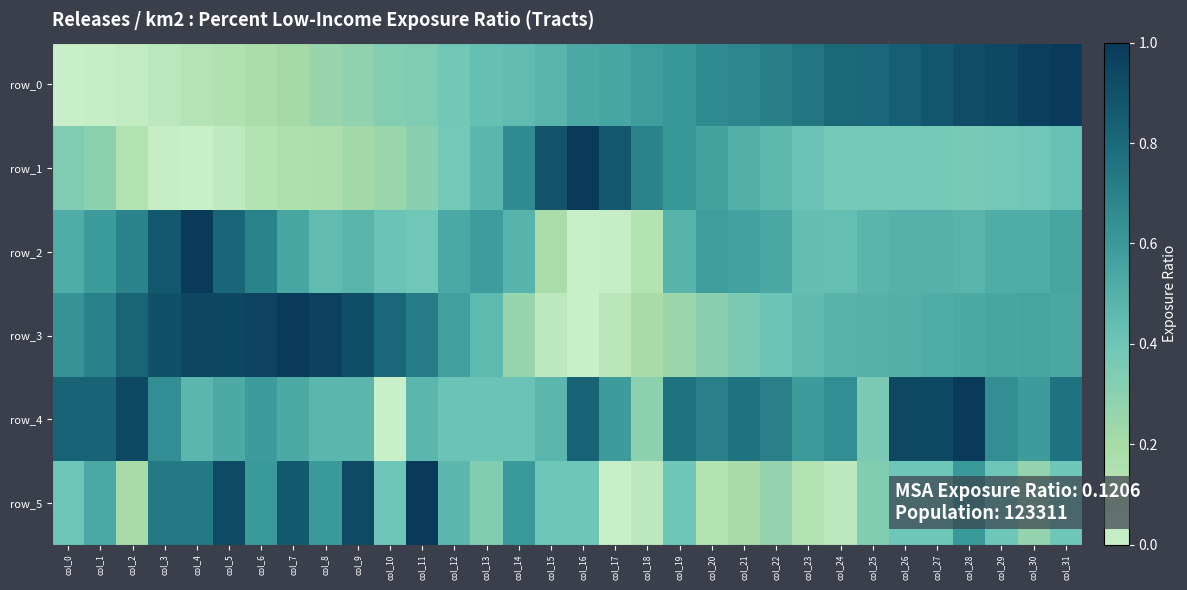

What is the greatest value displayed?

1.0